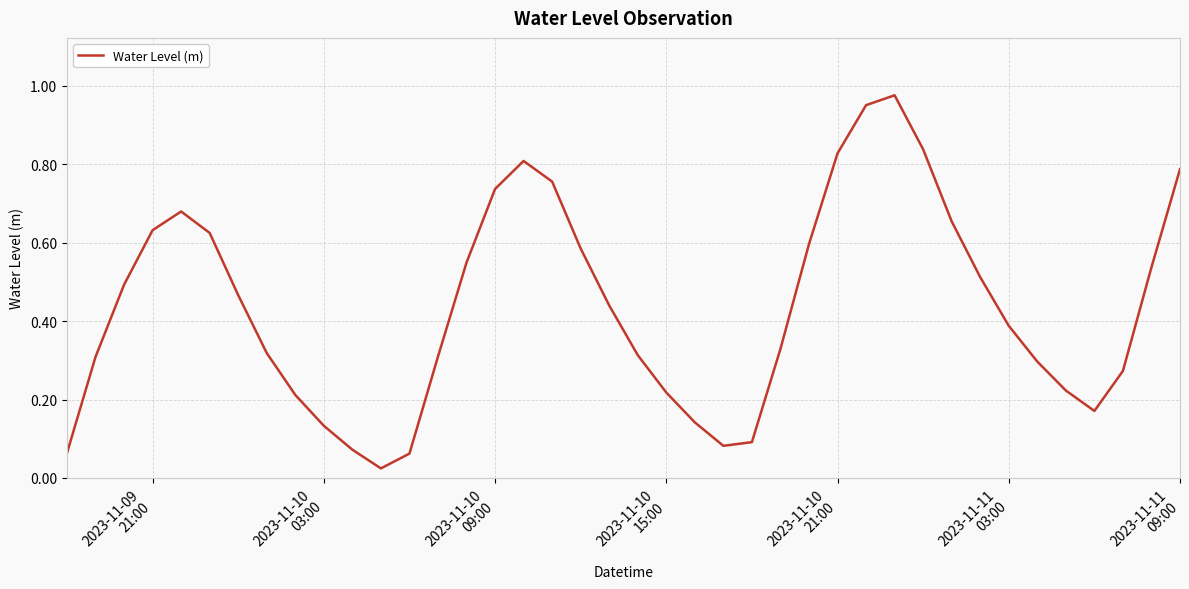

Does the chart display data point markers on the line(s)?

No